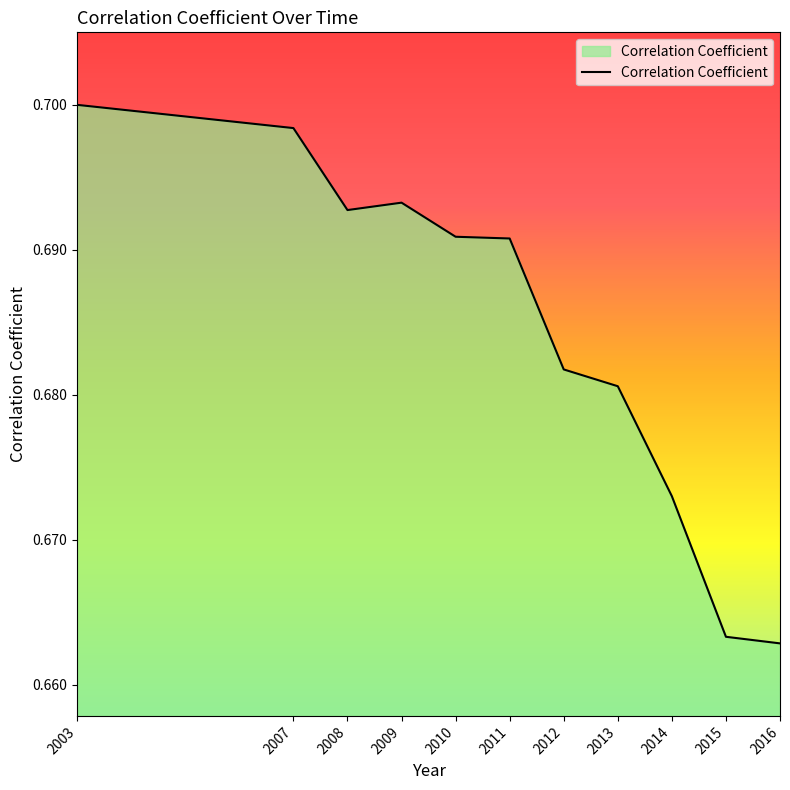

At which category does the data reach its first local peak?

2009